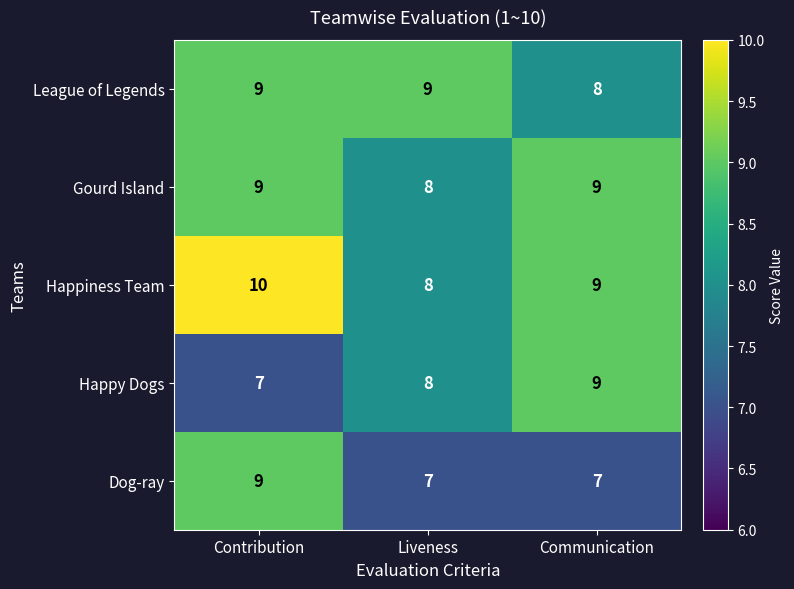

Count the number of data series in this chart.

5